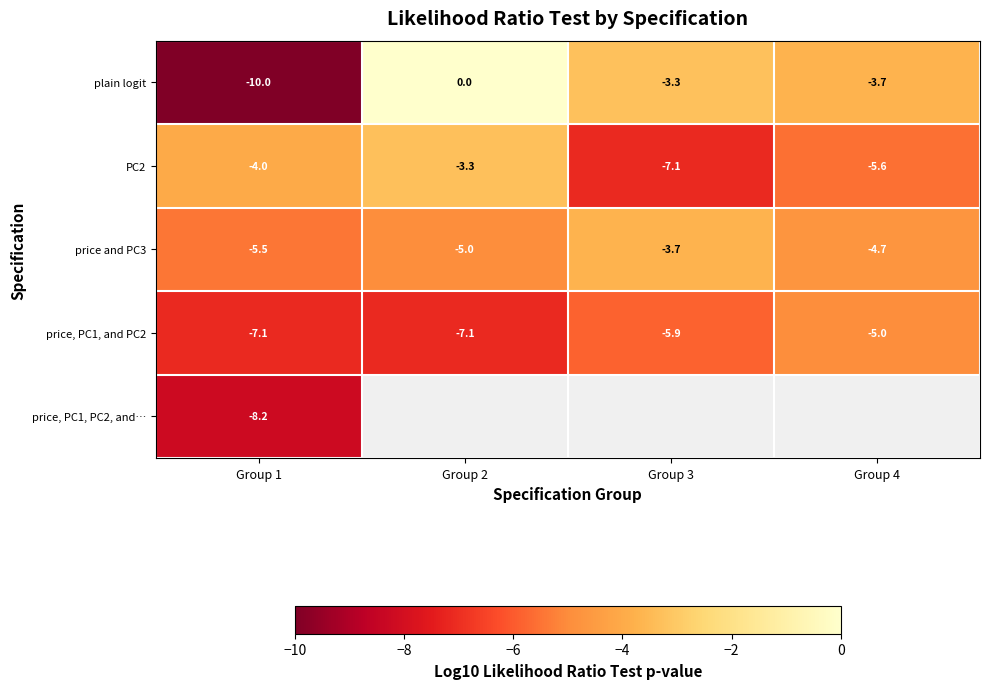

Where does the PC2 series first go above -4?

Group 2